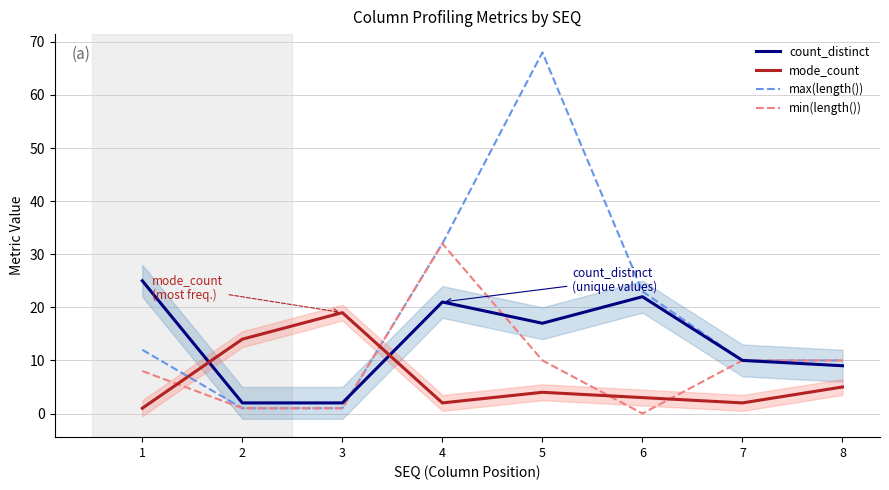

What is the value of the min(length()) point at the 3rd from the left?

1